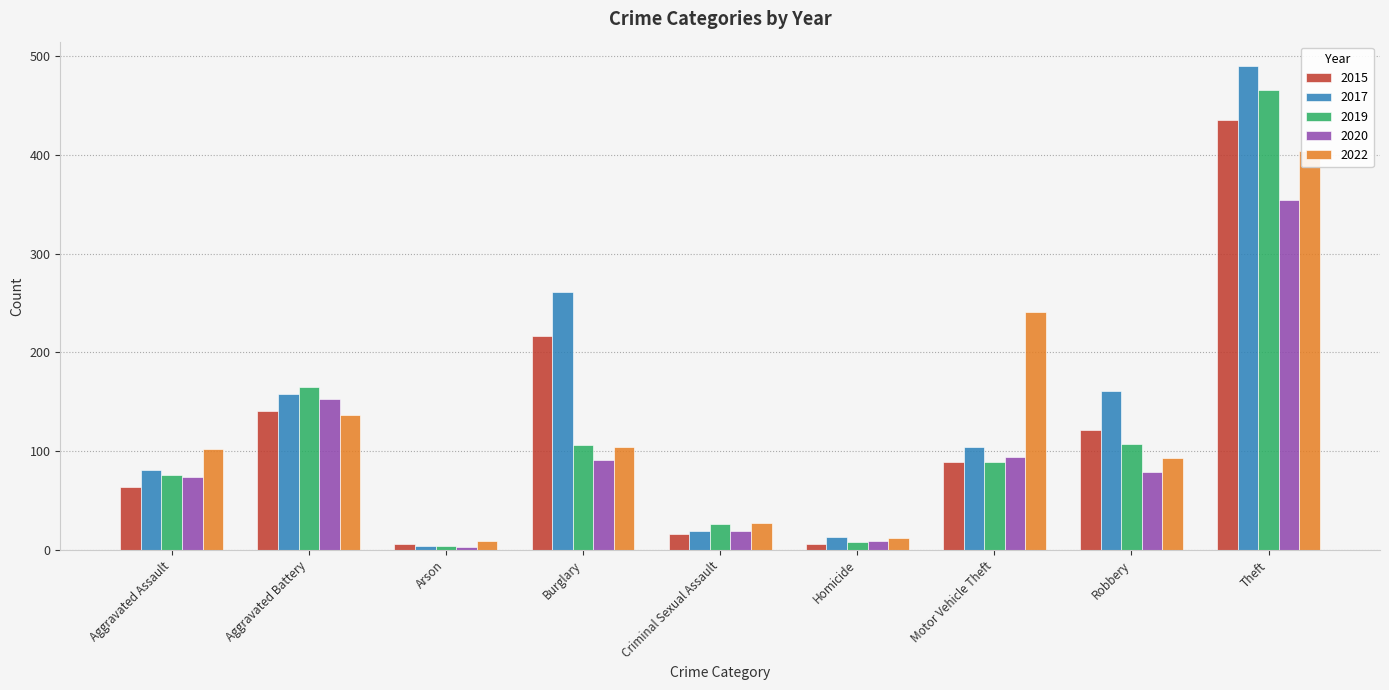

Reading left to right, transcribe all the data shown in this chart.

2015: Aggravated Assault=64	Aggravated Battery=141	Arson=6	Burglary=217	Criminal Sexual Assault=16	Homicide=6	Motor Vehicle Theft=89	Robbery=122	Theft=435
2017: Aggravated Assault=81	Aggravated Battery=158	Arson=4	Burglary=261	Criminal Sexual Assault=19	Homicide=13	Motor Vehicle Theft=104	Robbery=161	Theft=490
2019: Aggravated Assault=76	Aggravated Battery=165	Arson=4	Burglary=106	Criminal Sexual Assault=26	Homicide=8	Motor Vehicle Theft=89	Robbery=107	Theft=466
2020: Aggravated Assault=74	Aggravated Battery=153	Arson=3	Burglary=91	Criminal Sexual Assault=19	Homicide=9	Motor Vehicle Theft=94	Robbery=79	Theft=354
2022: Aggravated Assault=102	Aggravated Battery=137	Arson=9	Burglary=104	Criminal Sexual Assault=27	Homicide=12	Motor Vehicle Theft=241	Robbery=93	Theft=404